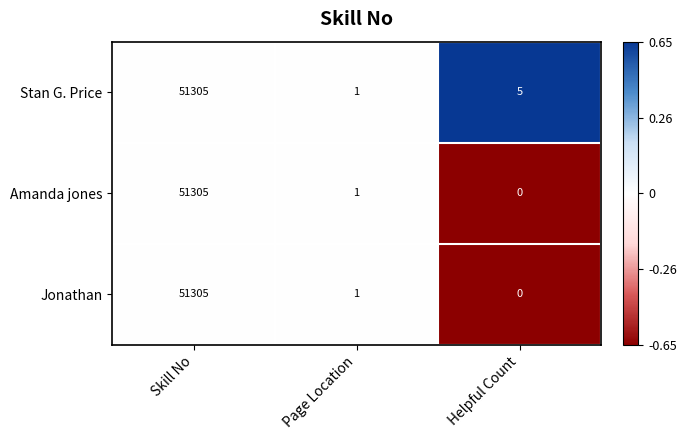

Count the number of data series in this chart.

3